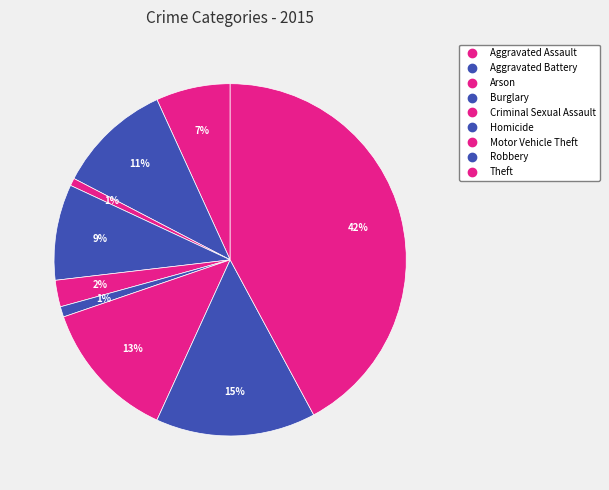

Does any single category account for the majority?

No